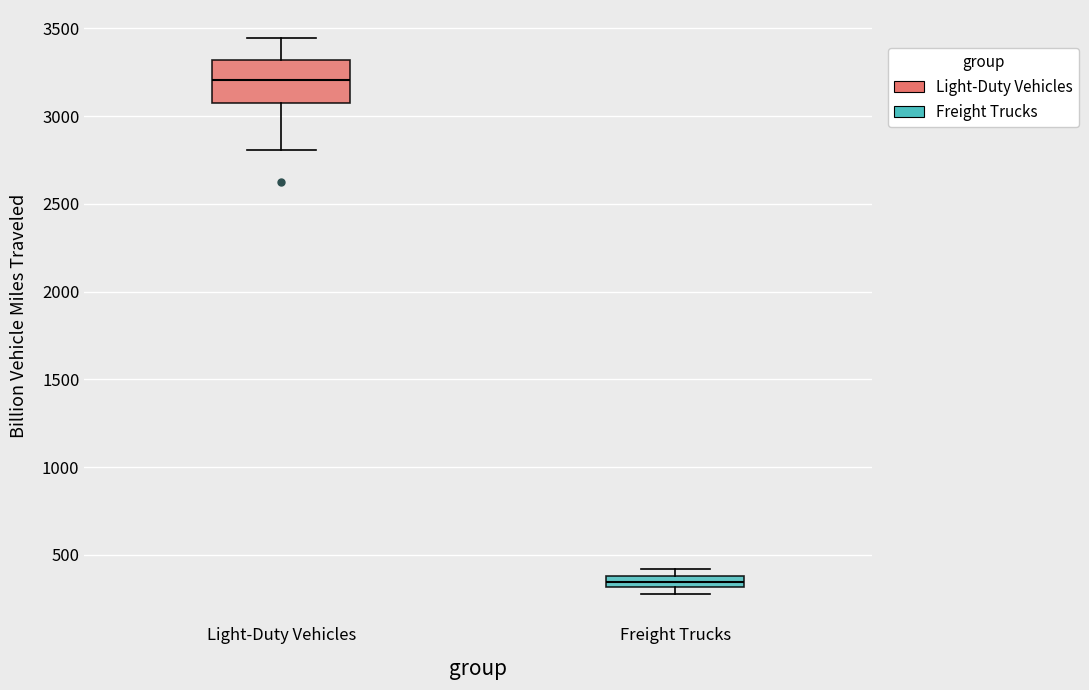

Which box's median line is the lowest?

Freight Trucks